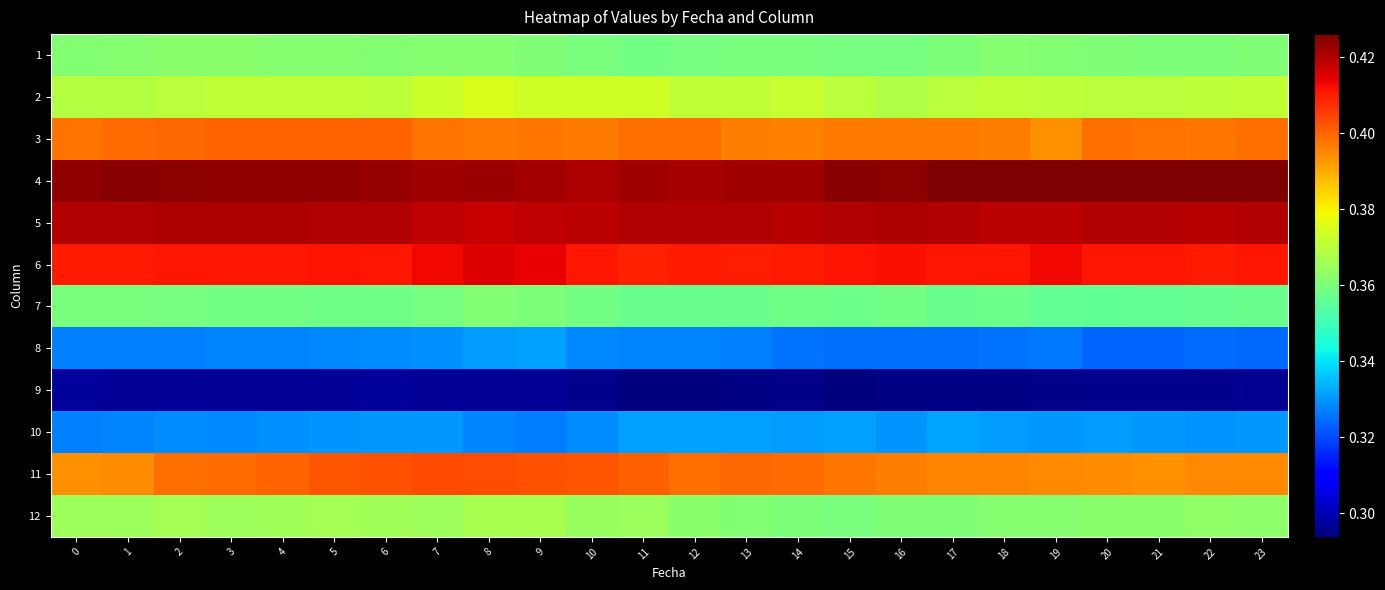

Which series has the largest range (max minus min)?

11